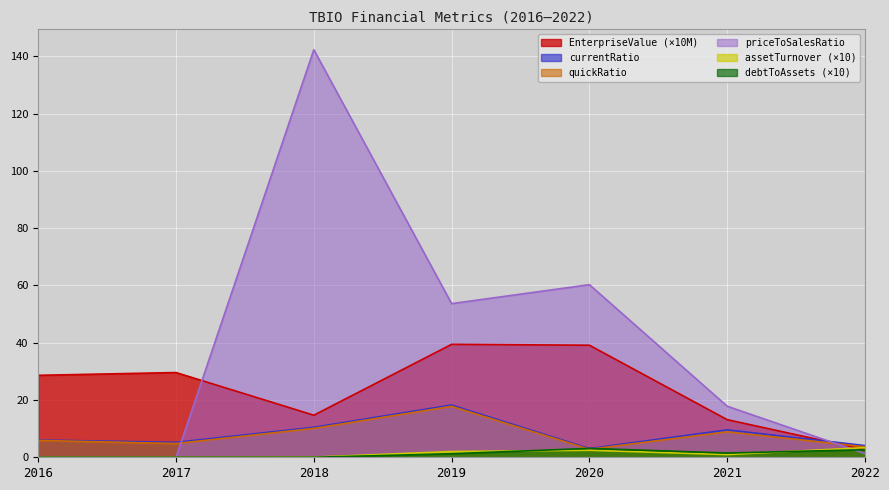

What is the average value of the debtToAssets series?

1.2